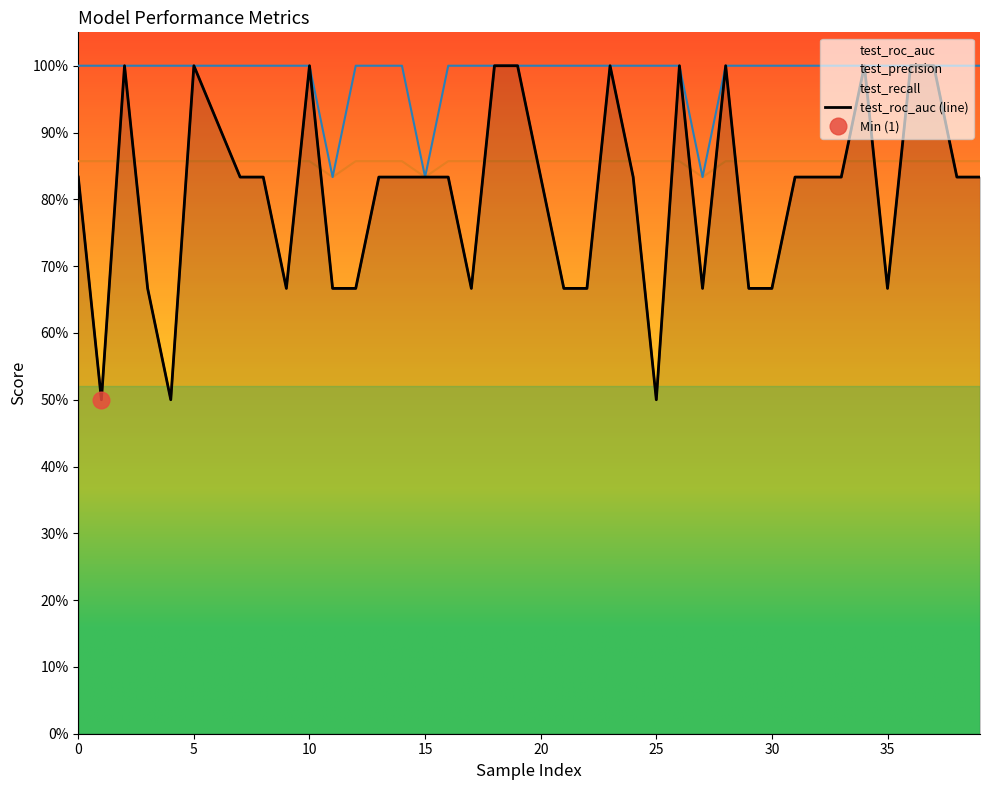

How many points are lower than both their immediate neighbors (excluding endpoints)?

7